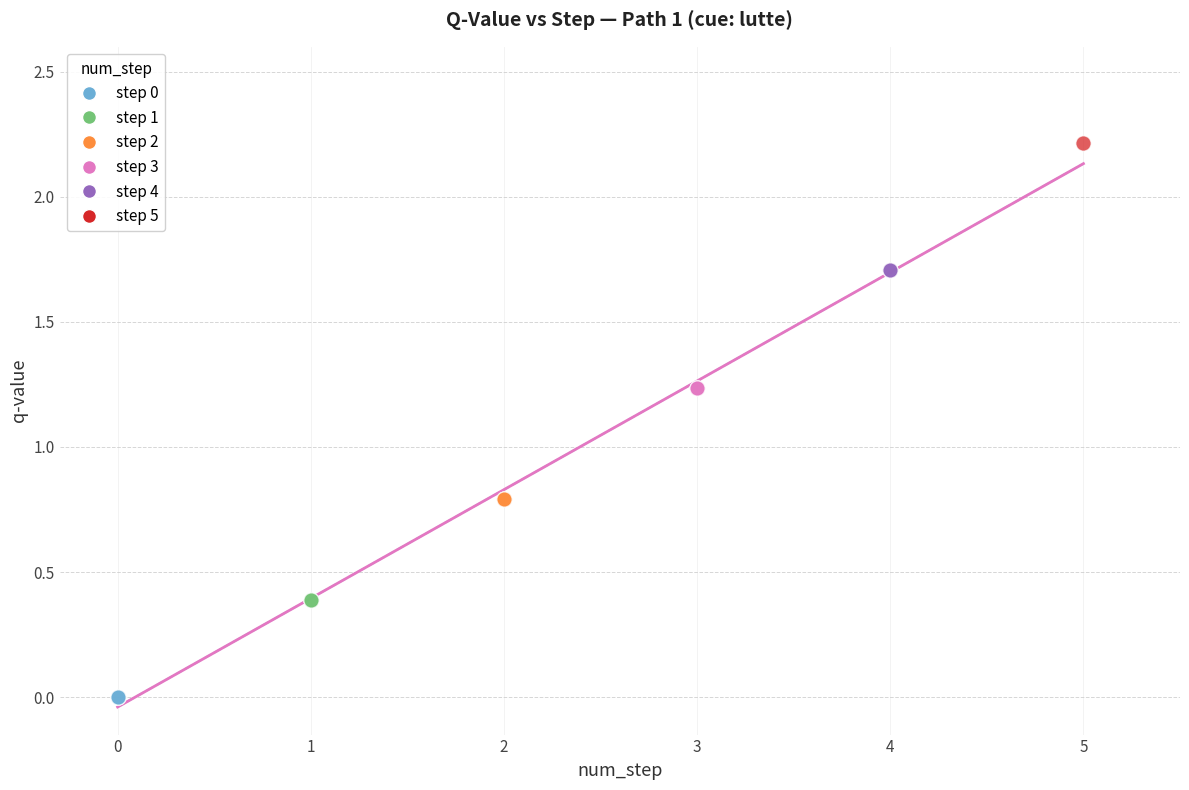

What are all the series names shown in the legend?

step 0, step 1, step 2, step 3, step 4, step 5